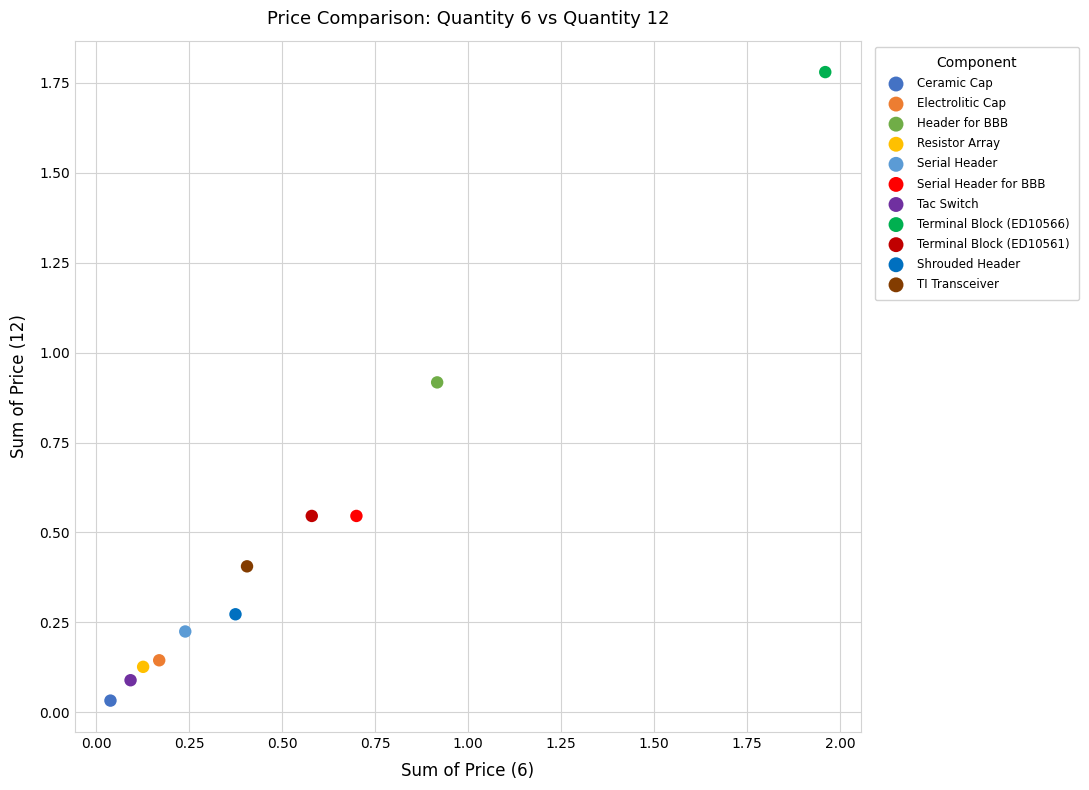

Which series contains the lowest Y value?

Ceramic Cap